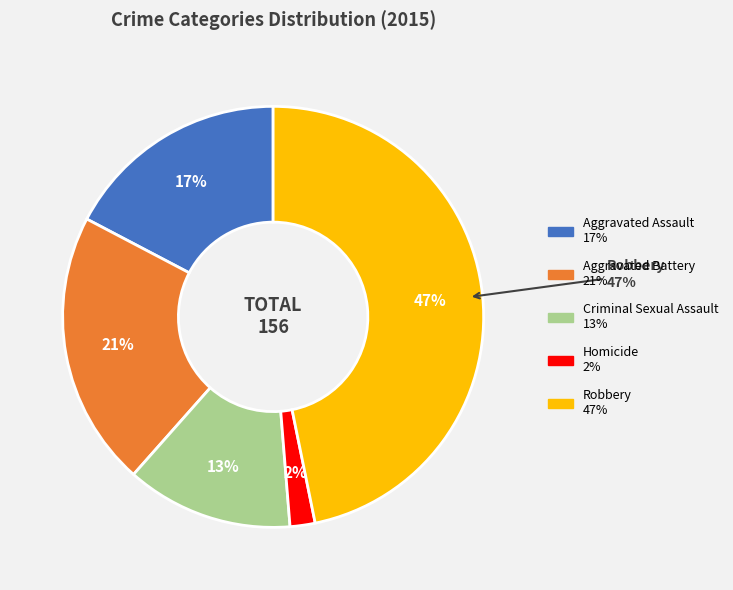

Which slice is the largest?

Robbery